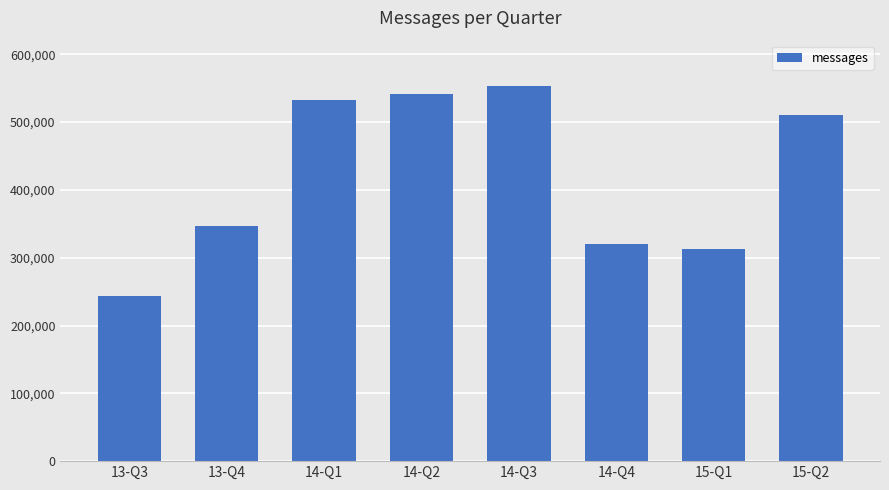

What is the change in value from 14-Q1 to 15-Q2?

-21516